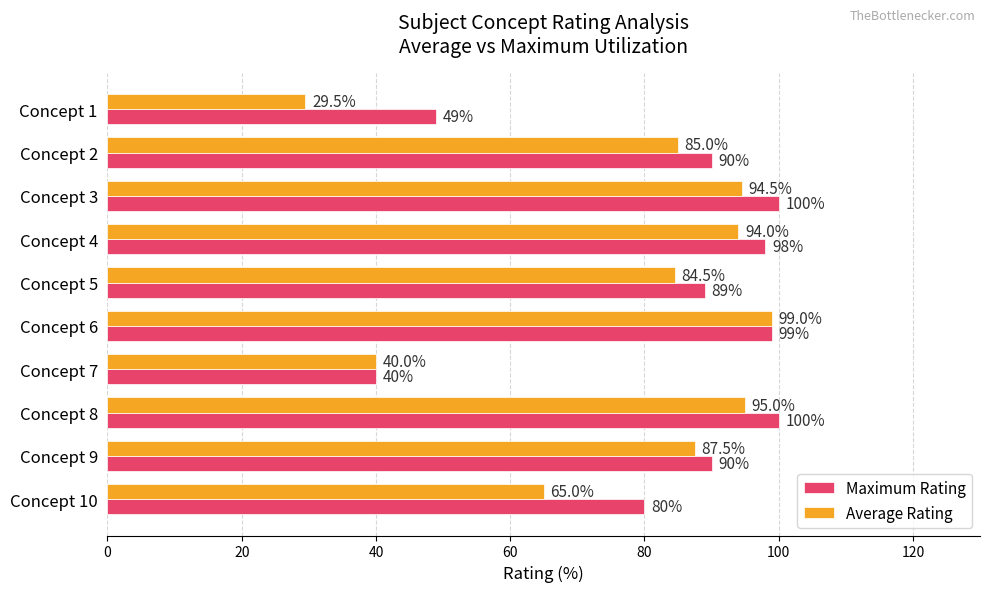

At which label is Maximum Rating closest to 70?

Concept 10